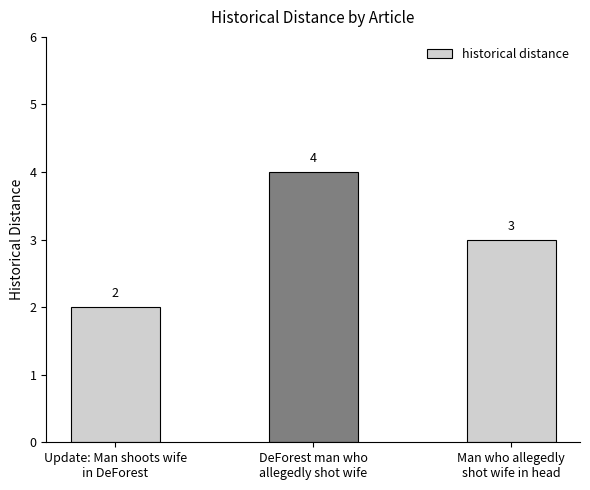

List the labels in order of value, largest first.

DeForest man who
allegedly shot wife, Man who allegedly
shot wife in head, Update: Man shoots wife
in DeForest